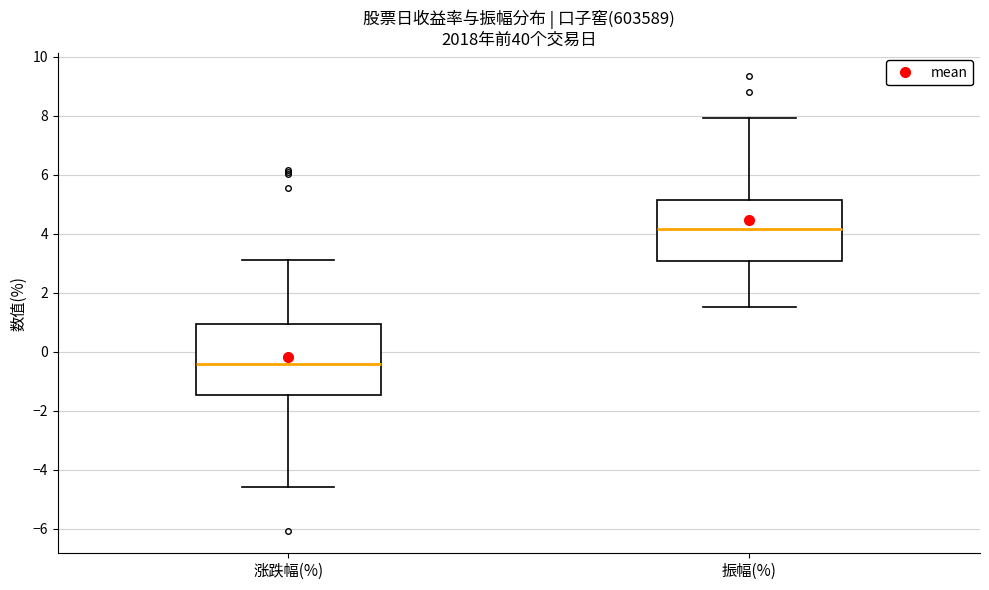

Where does the upper whisker of the box for 振幅(%) end on the y-axis? The values are not printed on the chart, so give them approximately, as read against the axis.

8.0